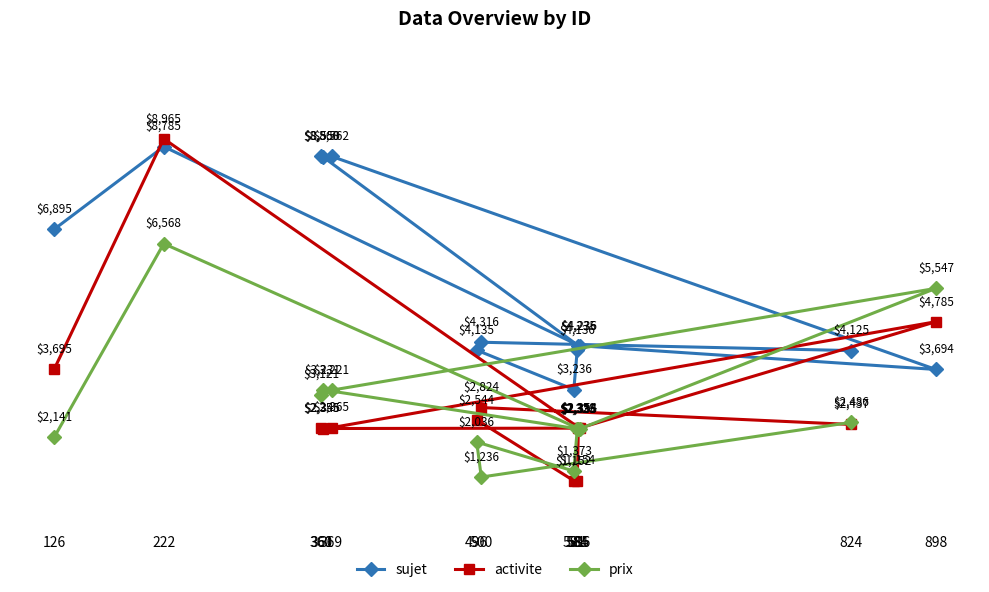

Which has a higher value, 898 or 369?

369